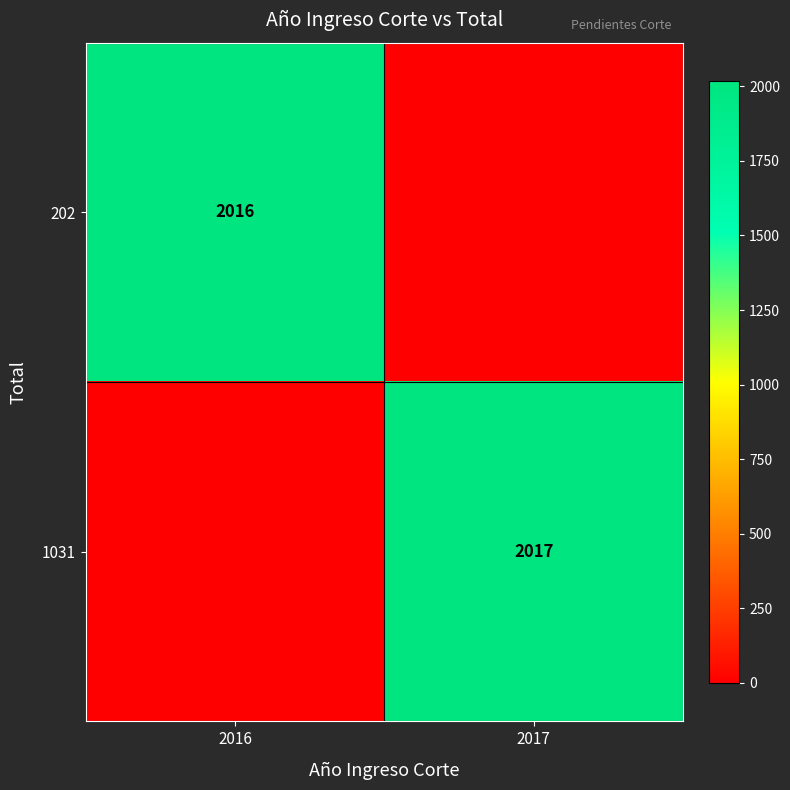

Is the value of 1031 at 2017 greater than the value of 202 at 2016?

Yes